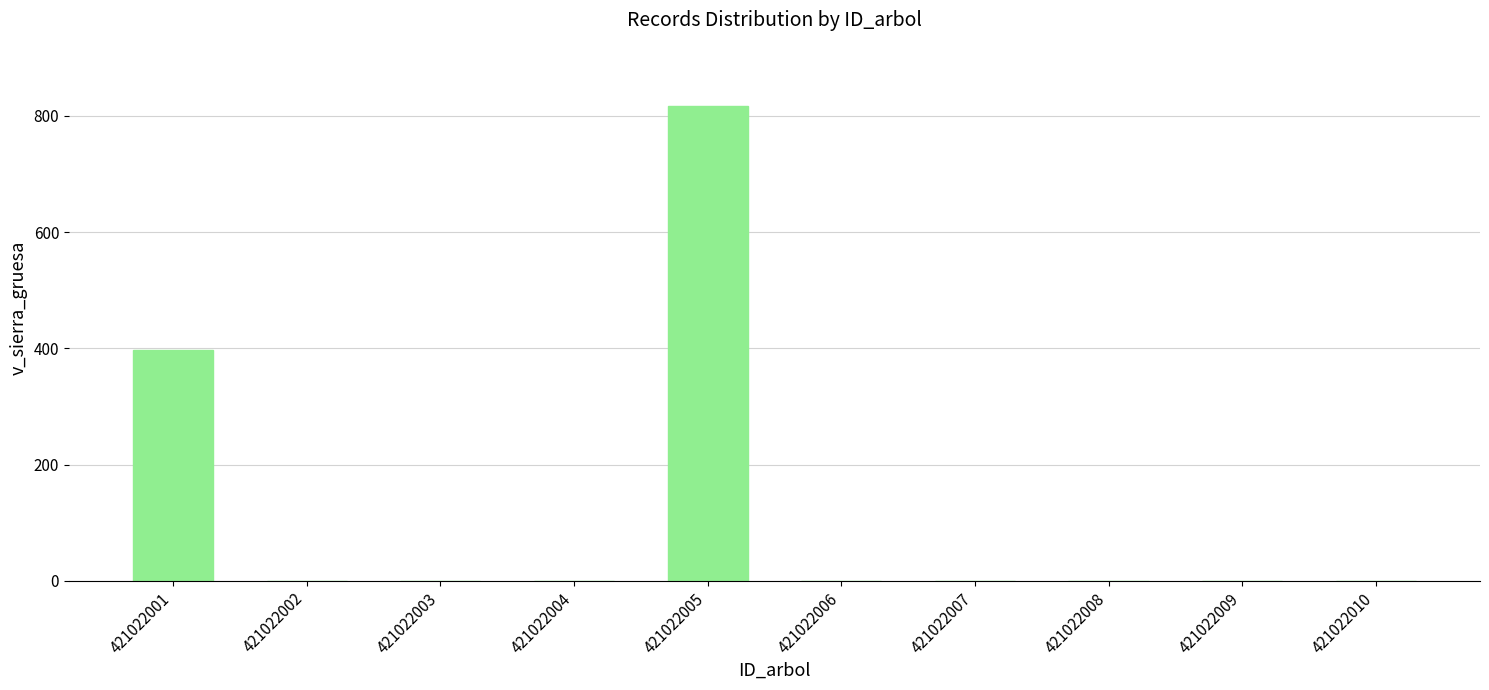

What is the average value?

121.5